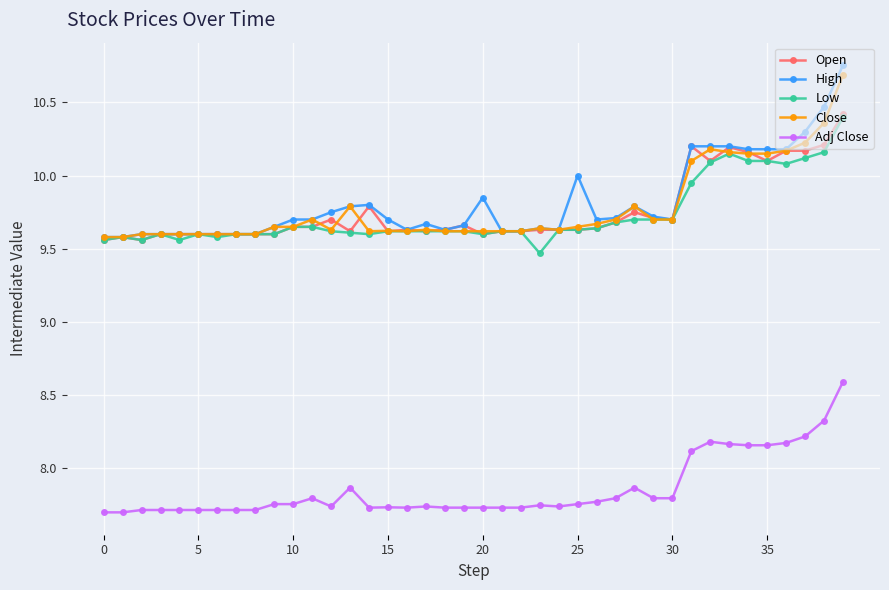

True or false: Close and Adj Close intersect in this chart.

False